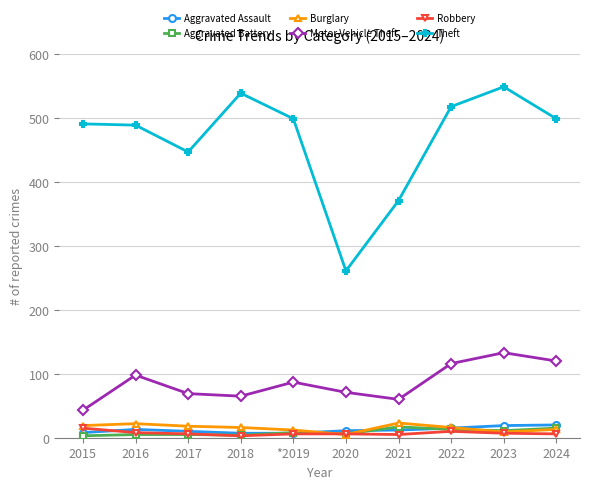

At which category does Theft reach its first local valley?

2017